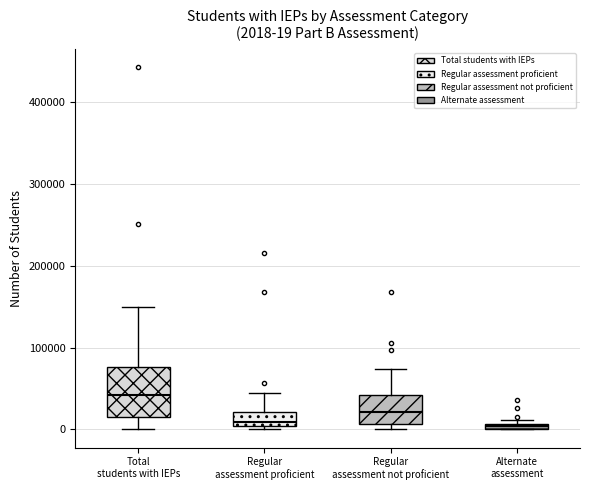

Which box's median line is the highest?

Total students with IEPs